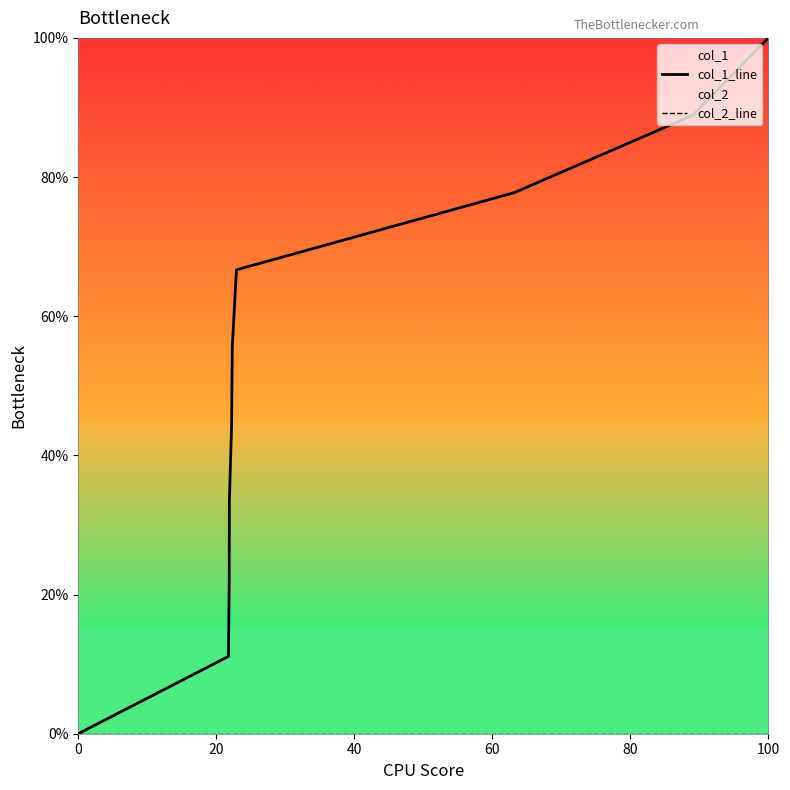

List the series in order of their overall mean, lowest first.

col_2_line, col_1_line